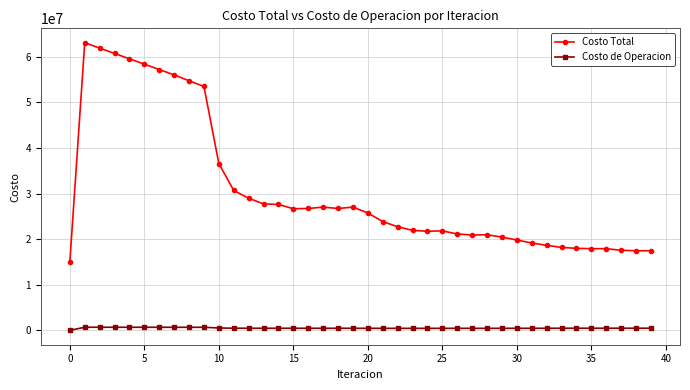

What is the maximum value for Costo Total?

63111210.7